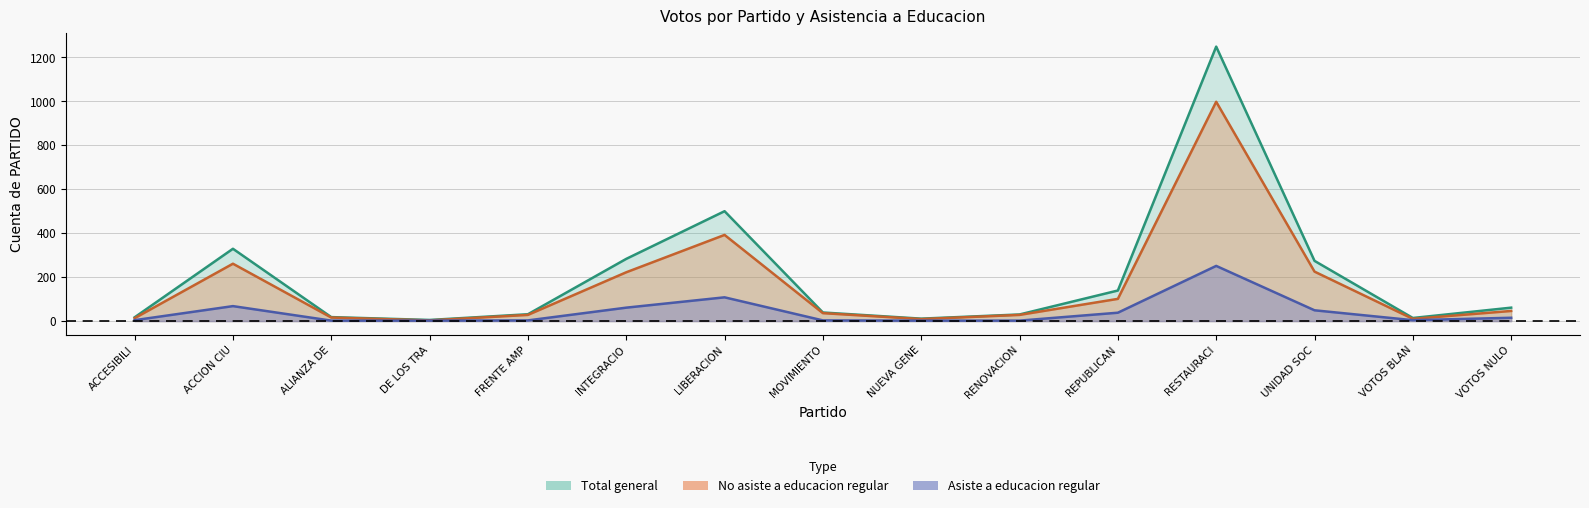

Does the chart display data point markers on the line(s)?

No